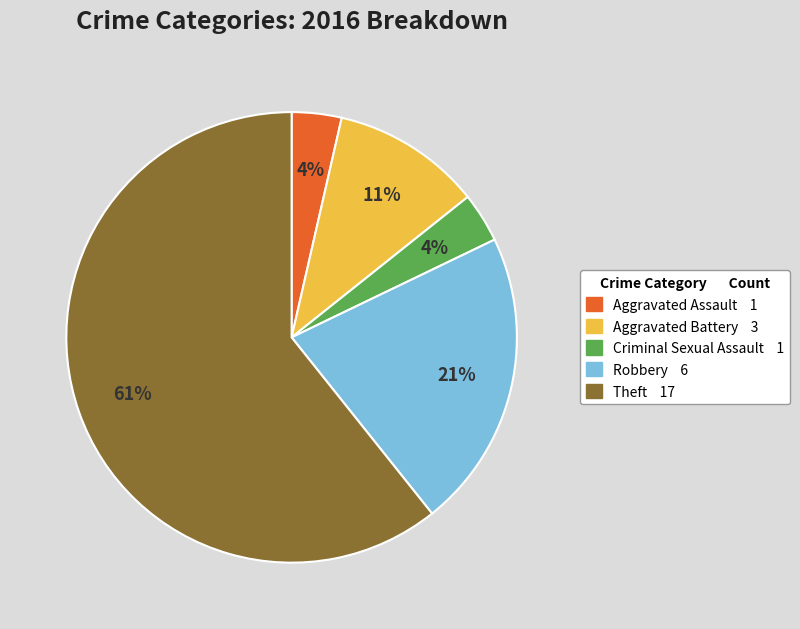

Which has a higher value, Aggravated Battery or Criminal Sexual Assault?

Aggravated Battery